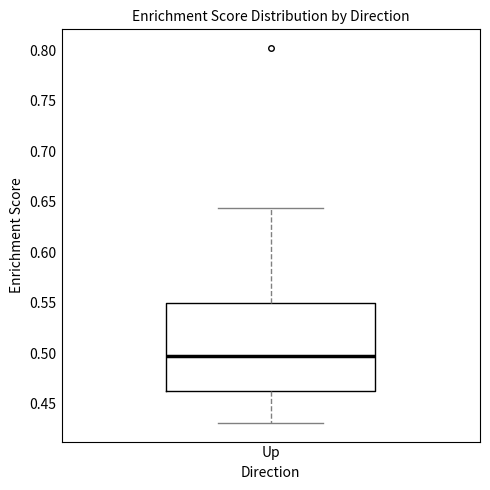

Transcribe this box plot: give where the median line is, the range the box spans, and where the two whiskers end, as read against the y-axis. The values are not printed on the chart, so give them approximately, as read against the axis.

median 0.495, box 0.465 to 0.550, whiskers 0.430 to 0.645